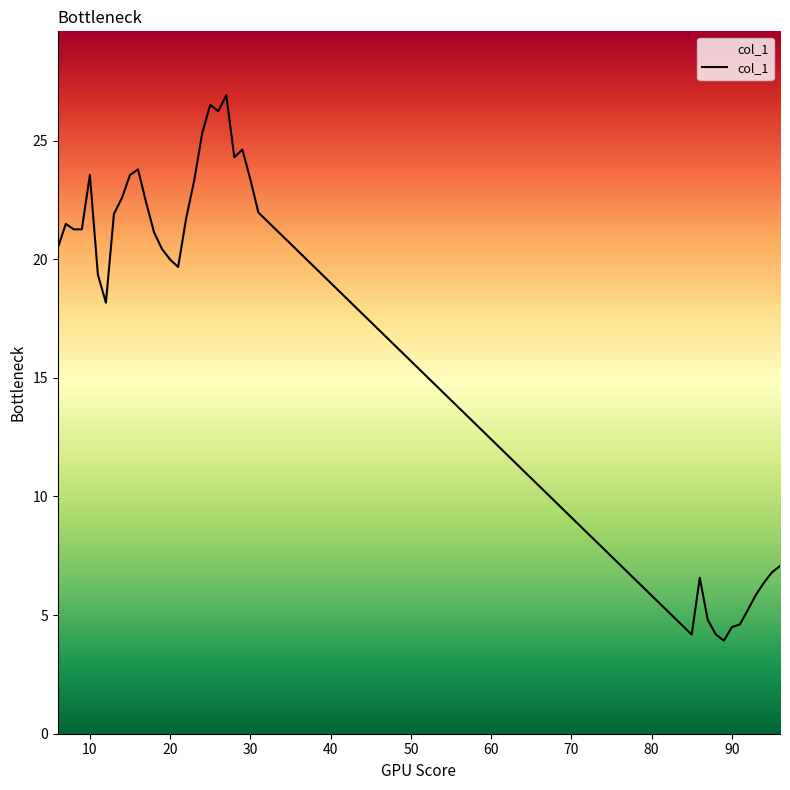

What is the smallest value displayed?

3.9